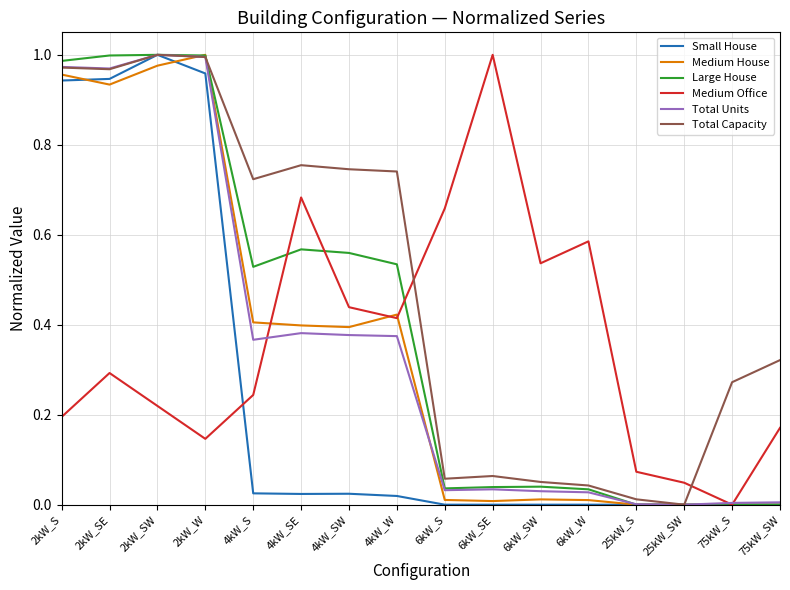

What position from the right is 2kW_S?

16